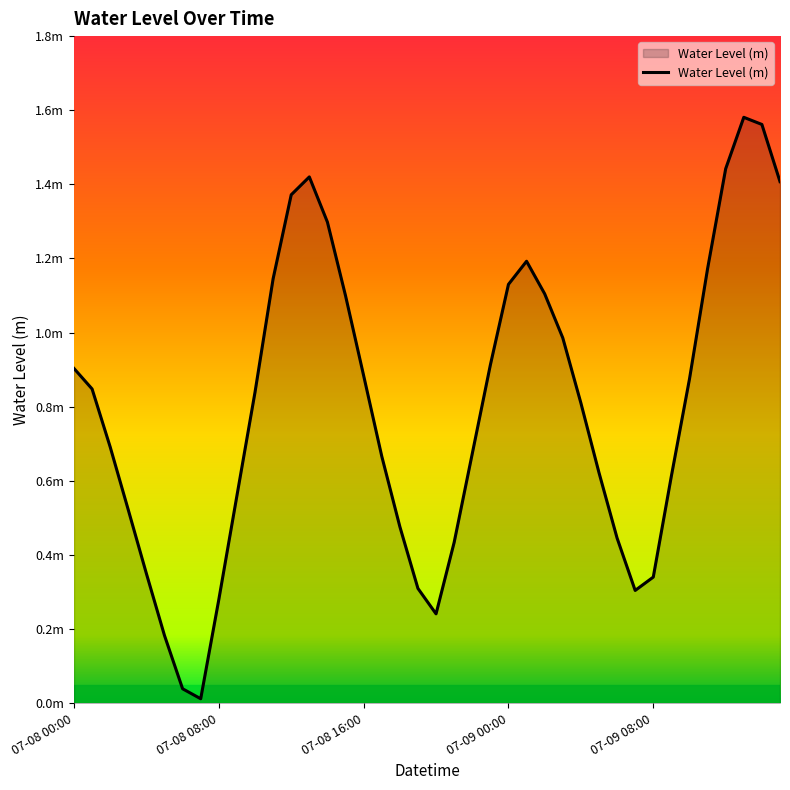

What is the label of the 10th point from the left?

2024-07-08 09:00